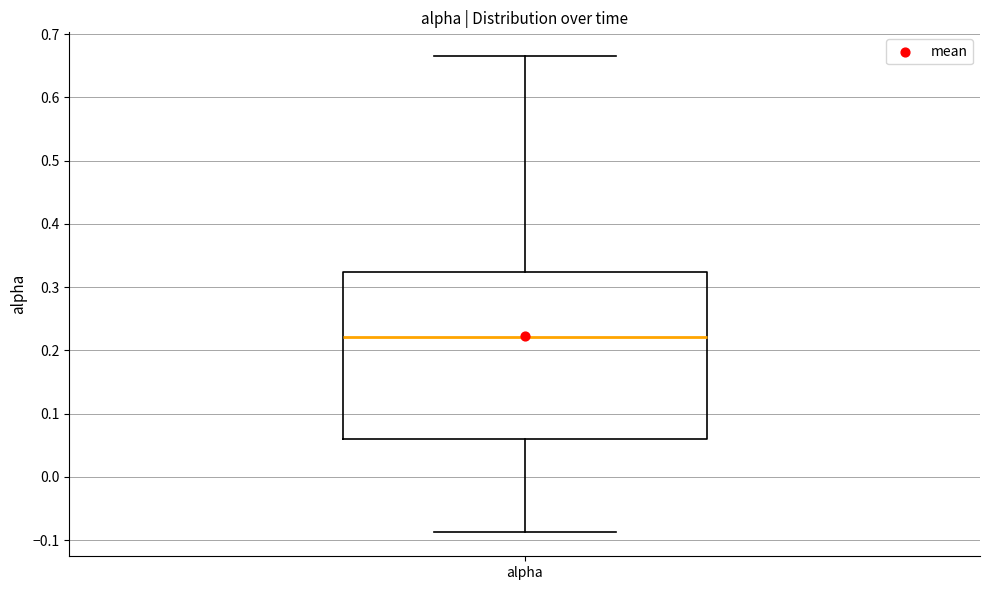

Transcribe this box plot: give where the median line is, the range the box spans, and where the two whiskers end, as read against the y-axis. The values are not printed on the chart, so give them approximately, as read against the axis.

median 0.22, box 0.06 to 0.32, whiskers -0.09 to 0.67